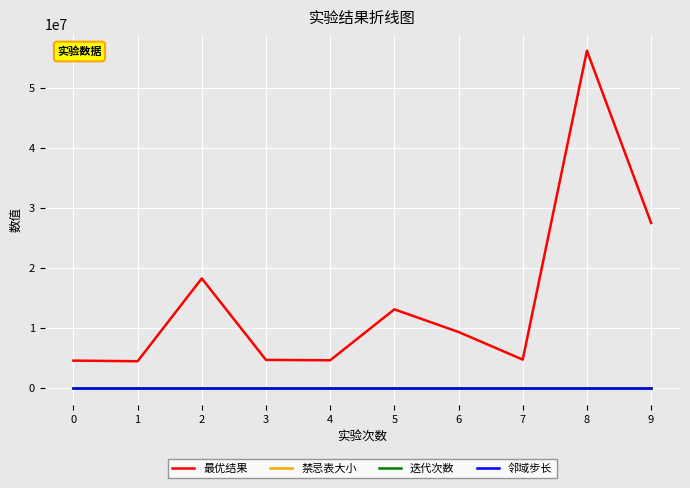

Which series has the widest spread of values?

最优结果